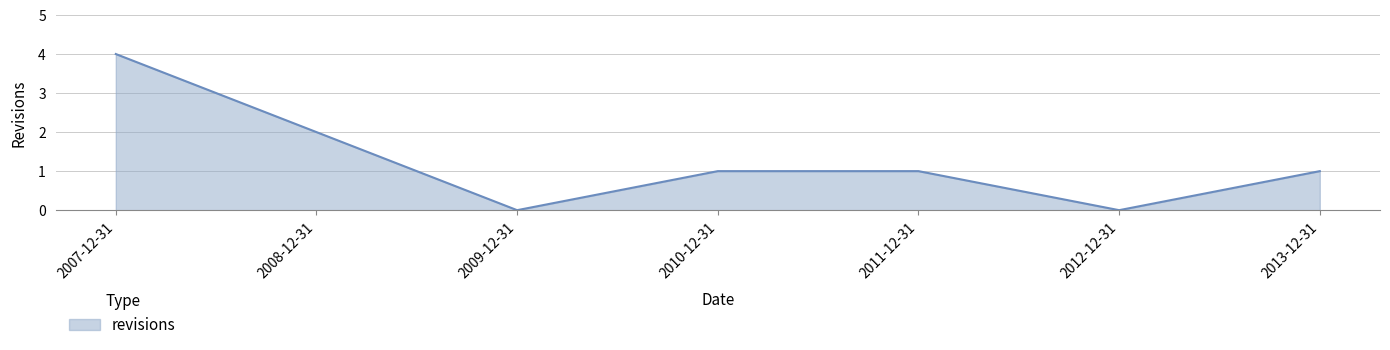

Reading left to right, what are all the values shown in this chart?

2007-12-31=4	2008-12-31=2	2009-12-31=0	2010-12-31=1	2011-12-31=1	2012-12-31=0	2013-12-31=1